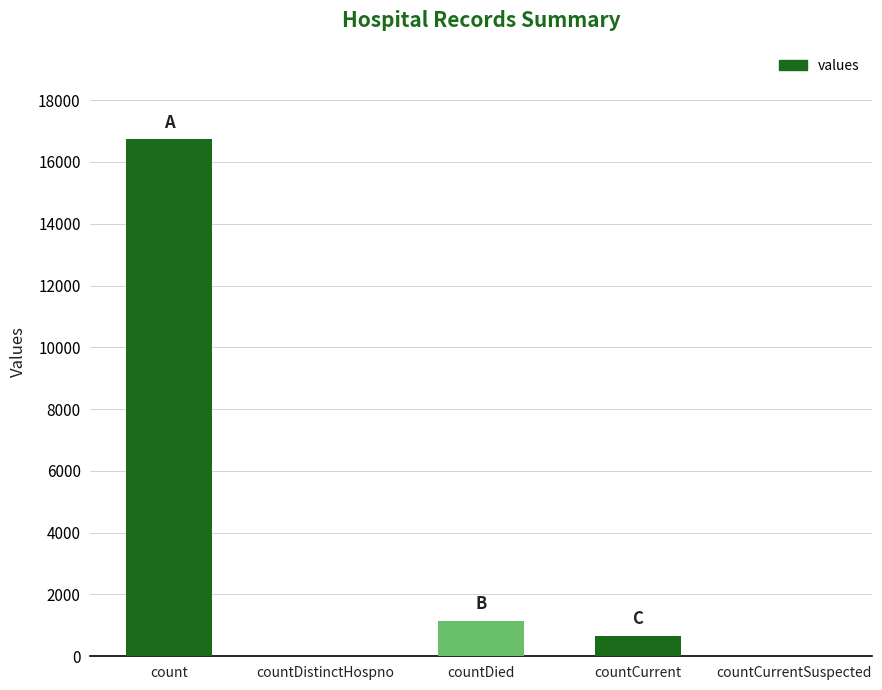

Between count and countDistinctHospno, which is larger?

count